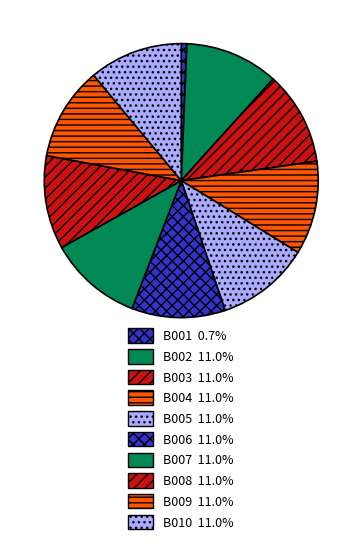

Which slice is the smallest?

B001